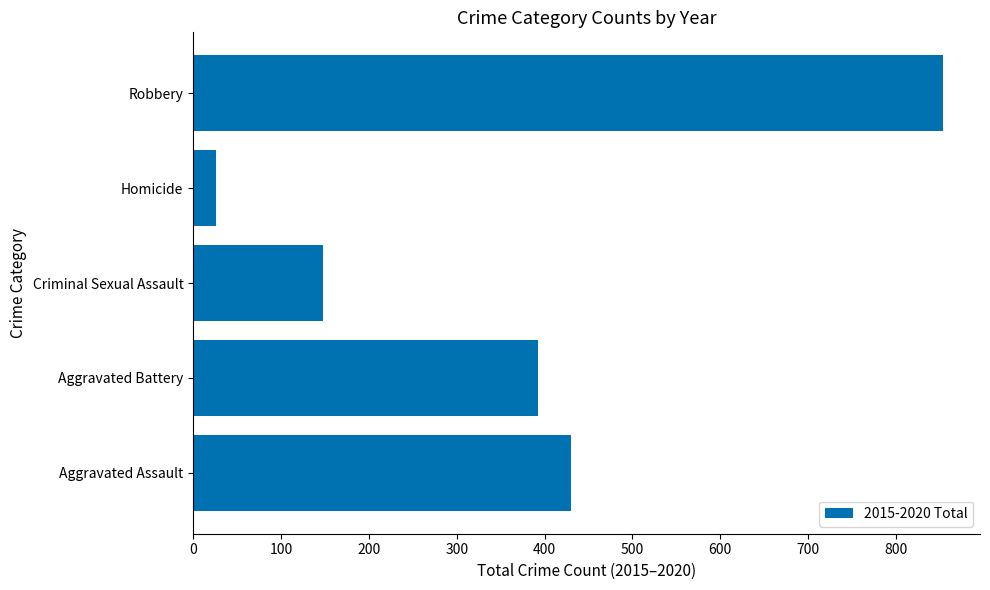

What is the change in value from Aggravated Battery to Robbery?

+460